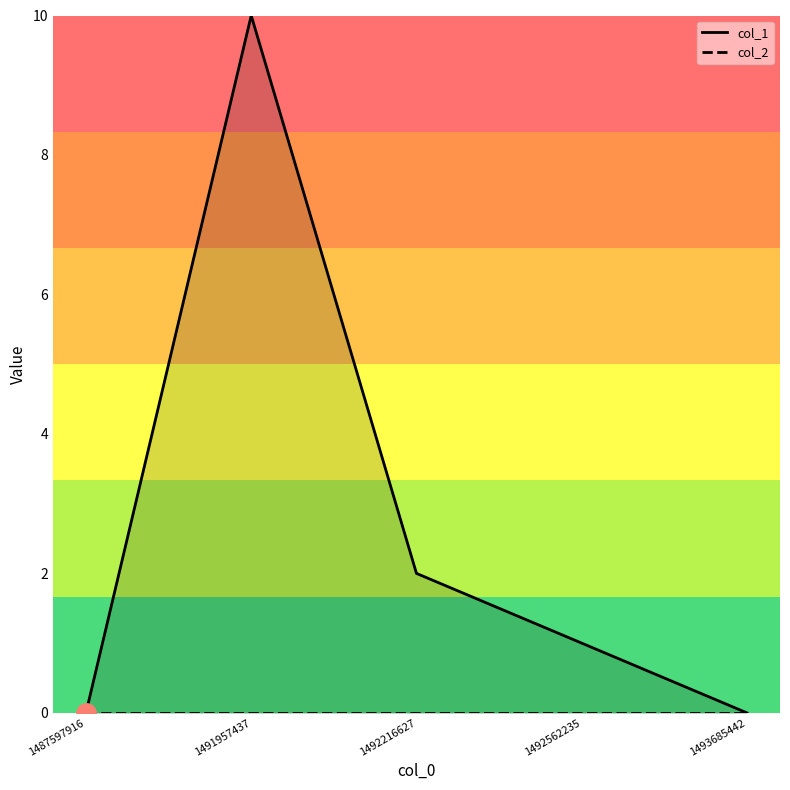

True or false: col_2 and col_1 intersect in this chart.

False